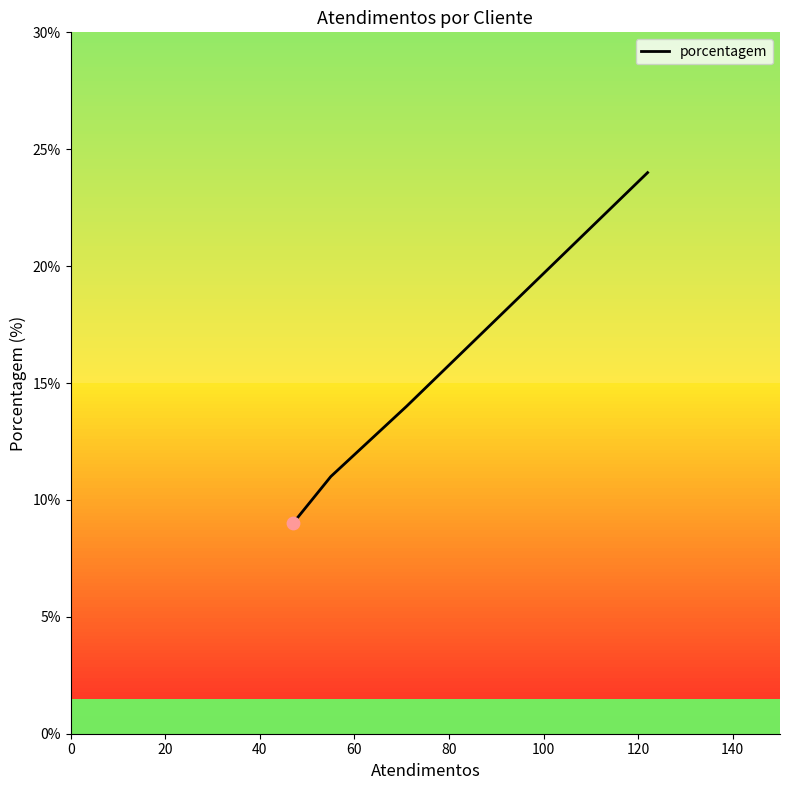

Between 40 and 20, which is larger?

40